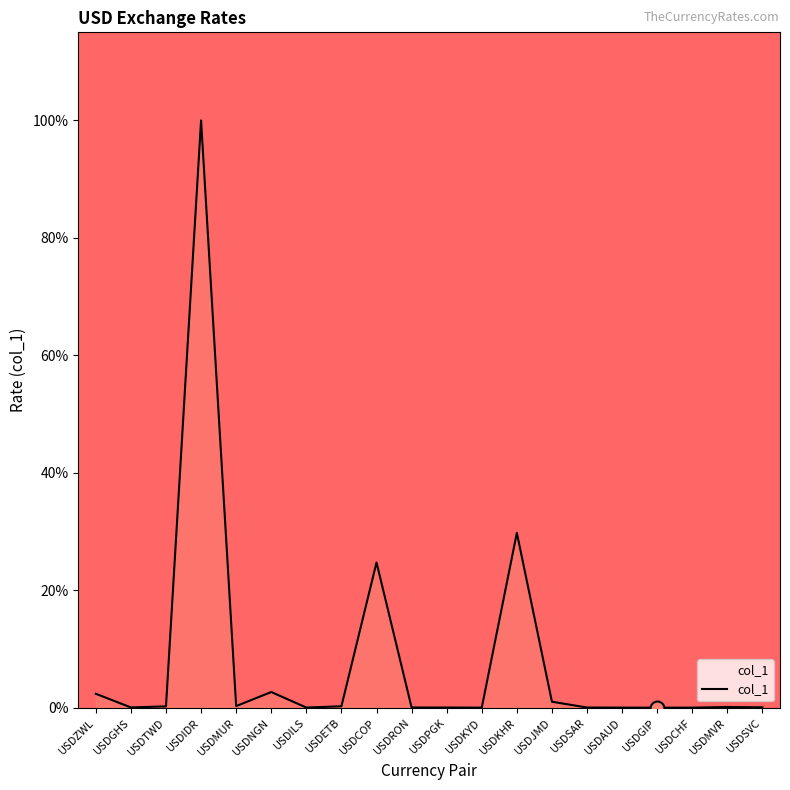

What is the maximum value shown in the chart?

100.0